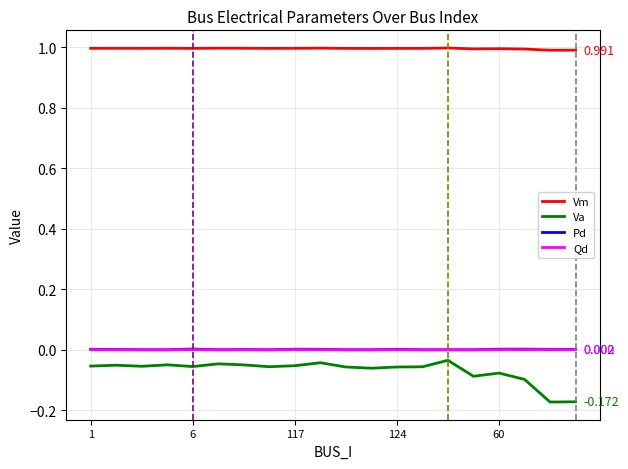

True or false: Vm and Va intersect in this chart.

False